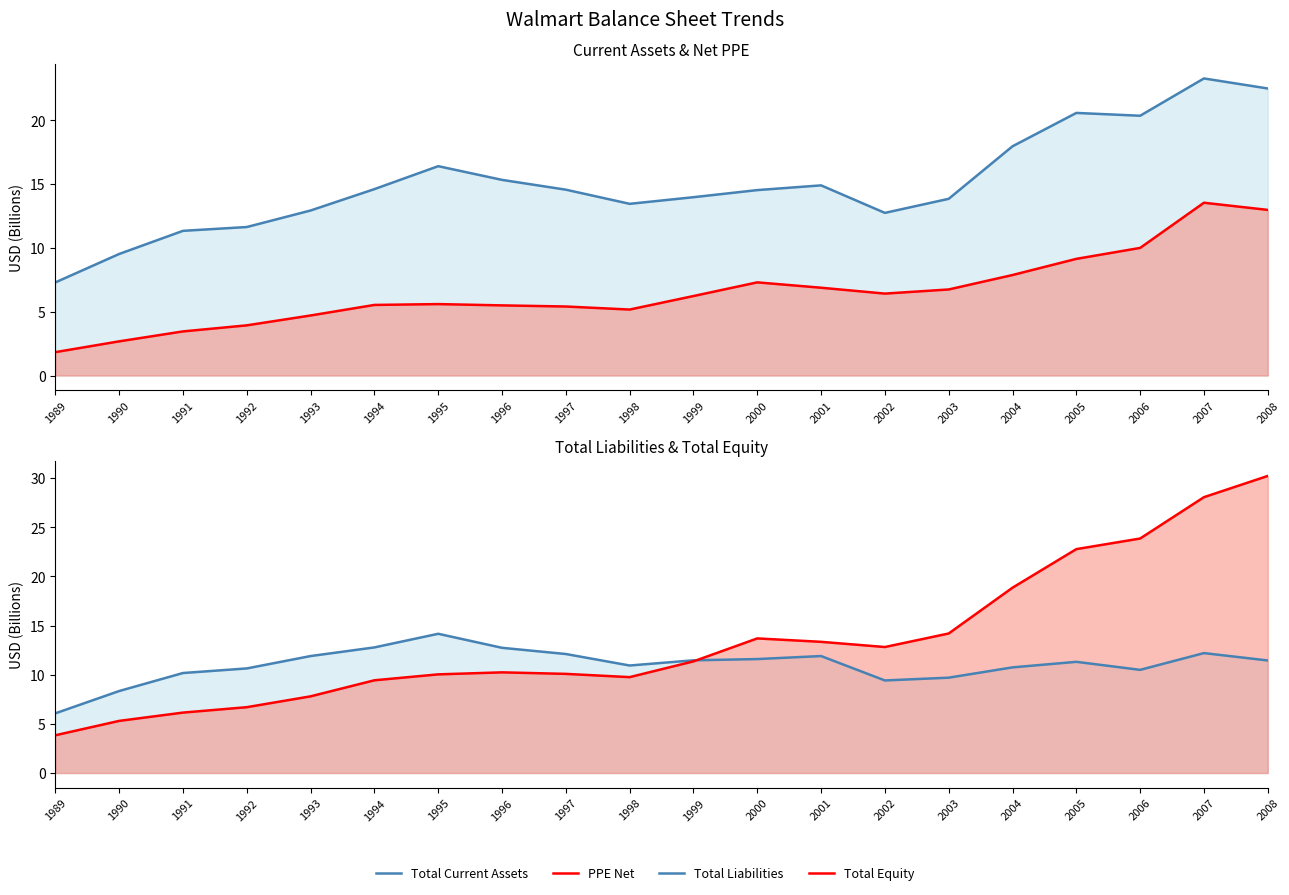

True or false: Total Equity and PPE Net intersect in this chart.

False